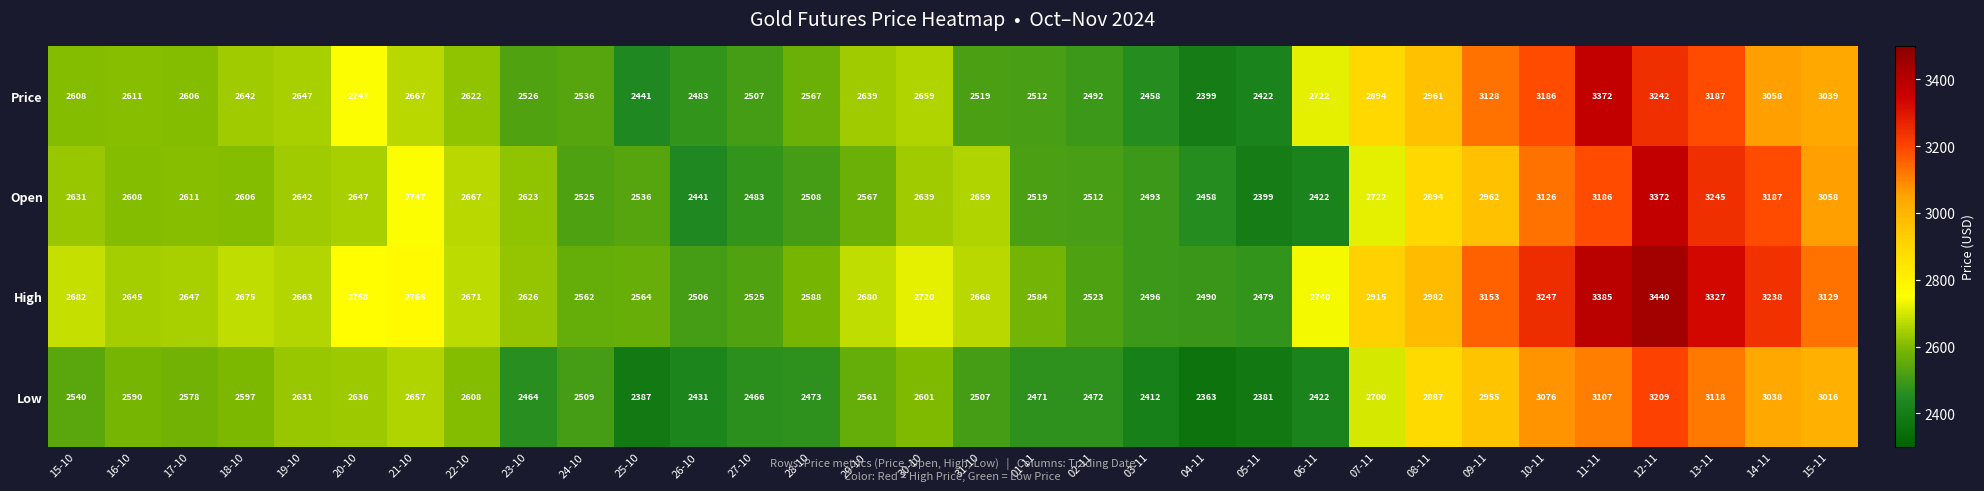

Is it true that Price equals 2647 at 19-10?

True